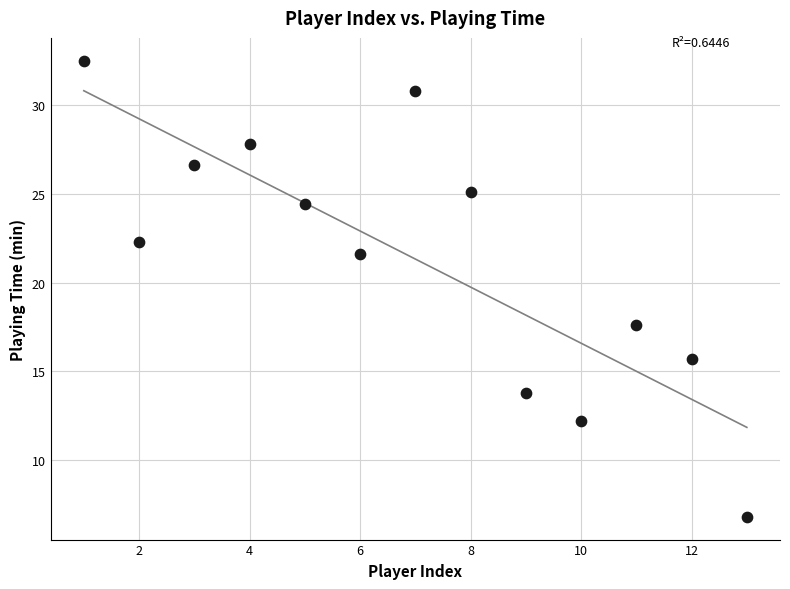

What Y value in the scatter plot is closest to 19?

17.6